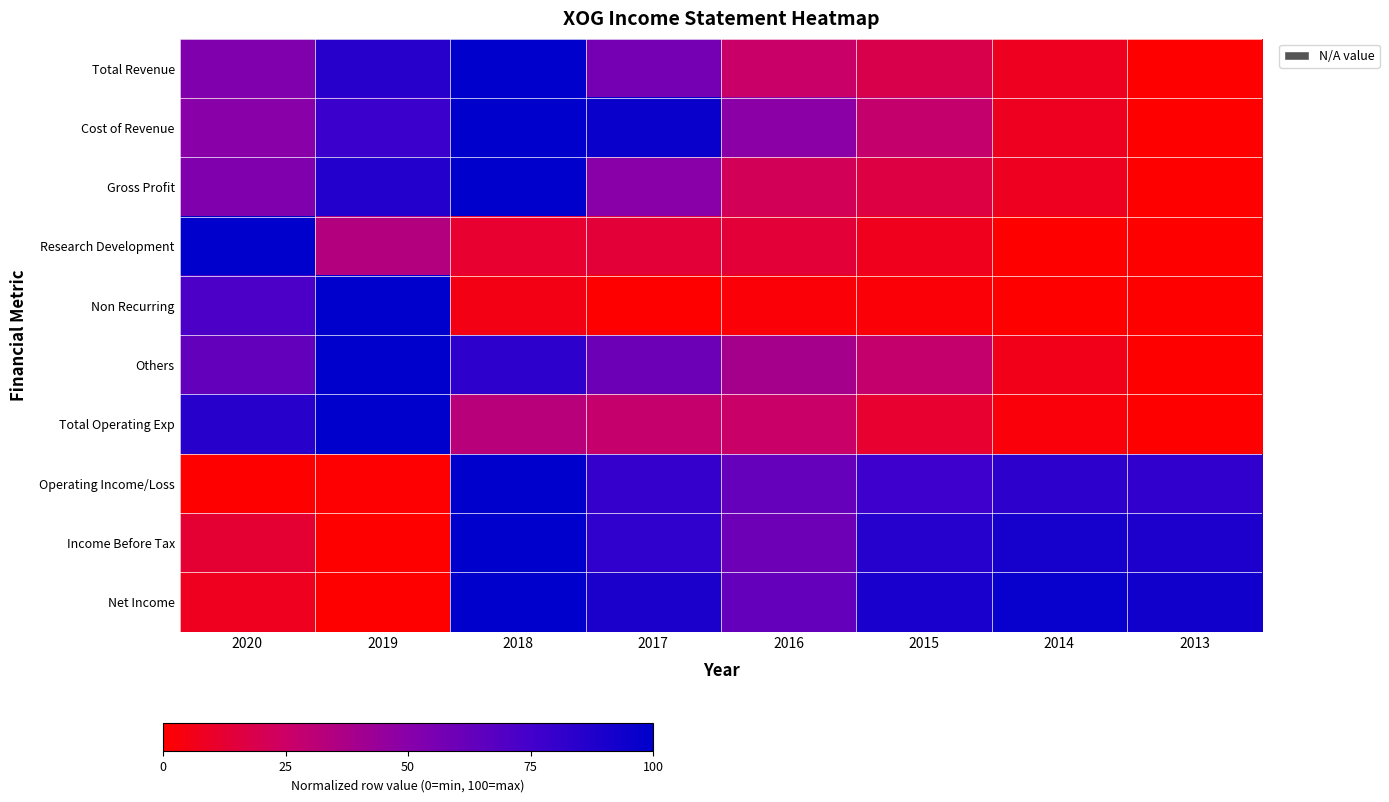

At how many categories does at least one series exceed 67?

7